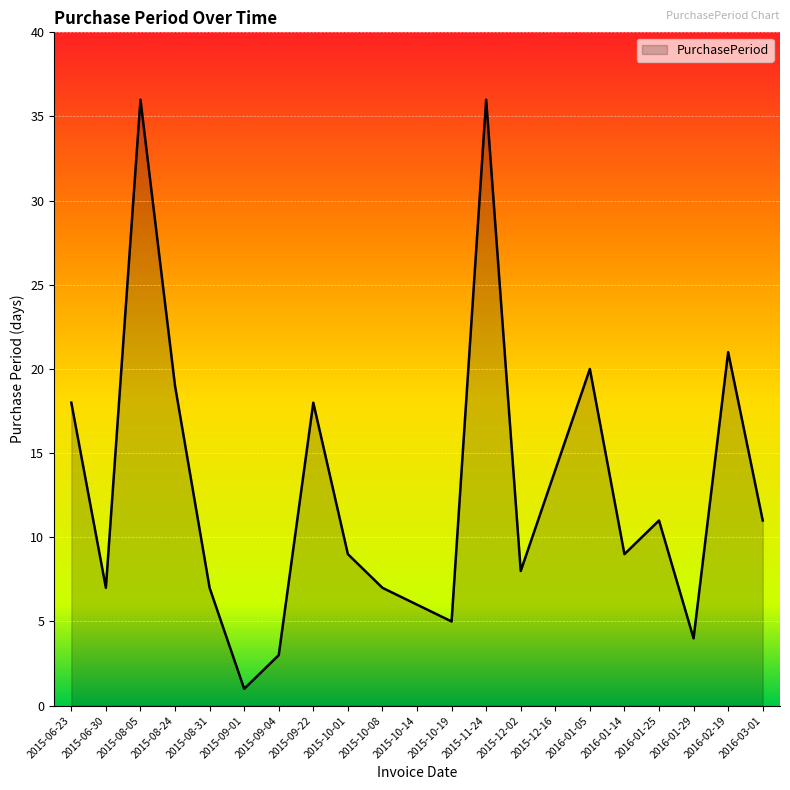

What is the change in value from 2015-09-04 to 2016-02-19?

+18